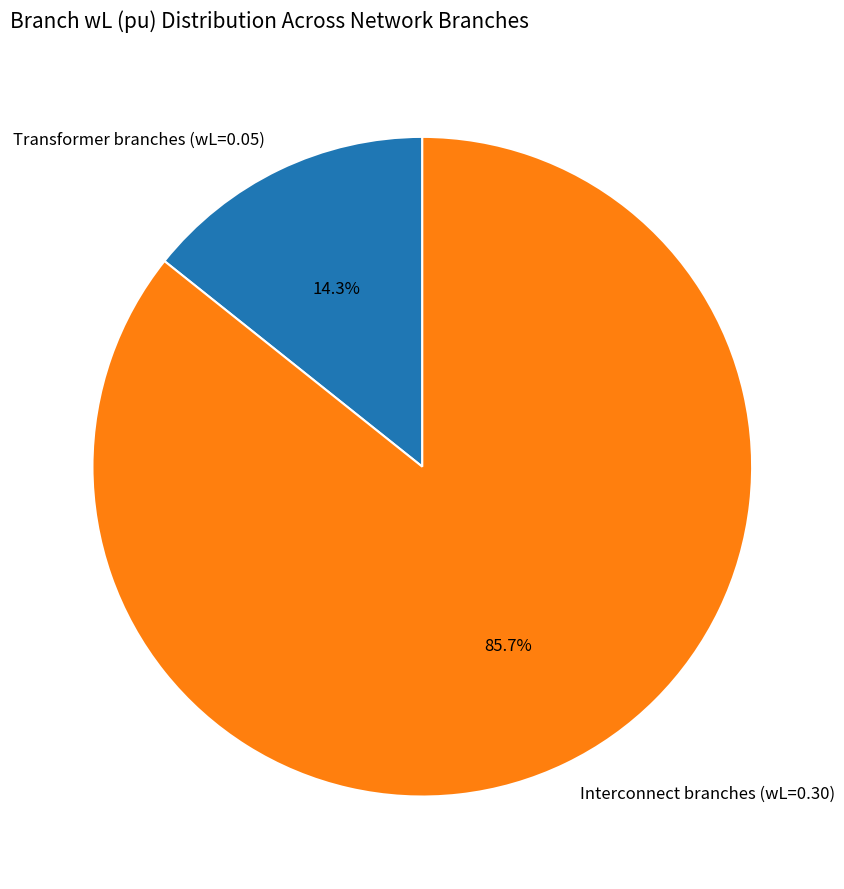

What is the smallest slice in the pie chart?

Transformer branches (wL=0.05)